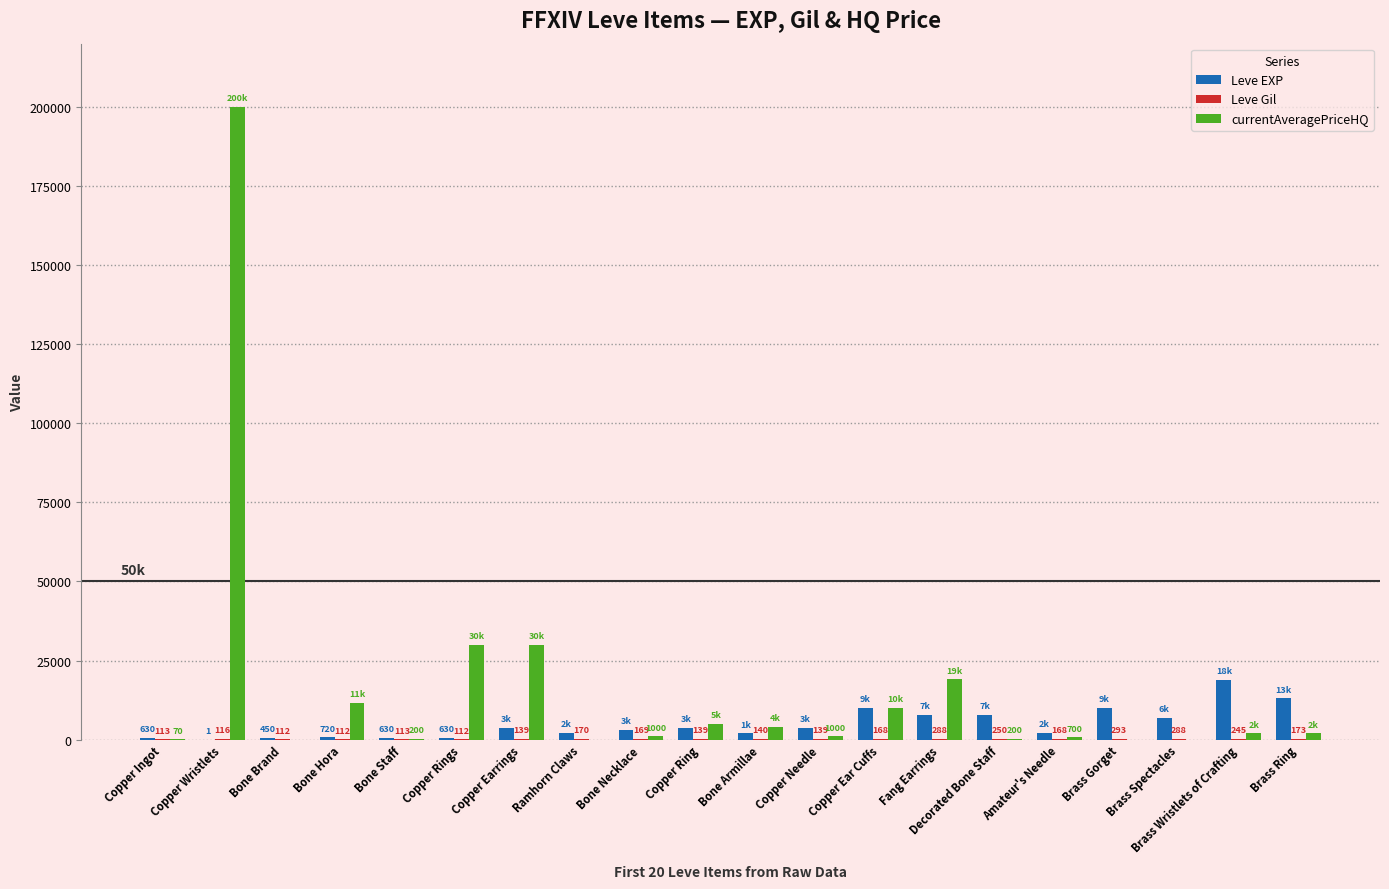

The value of Leve EXP at Bone Armillae is 1980.0. True or false?

True